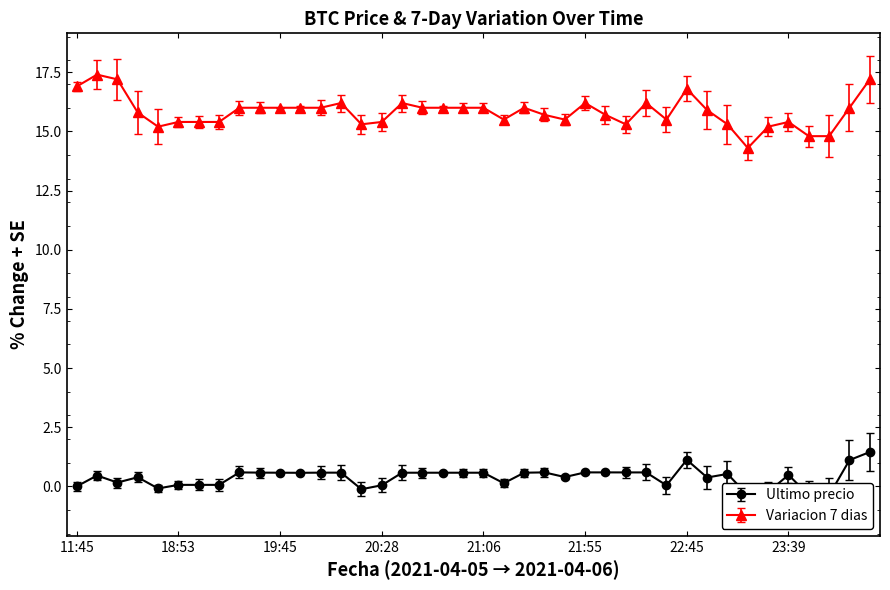

Rank the series by their maximum value, from highest to lowest.

Variacion 7 dias, Ultimo precio